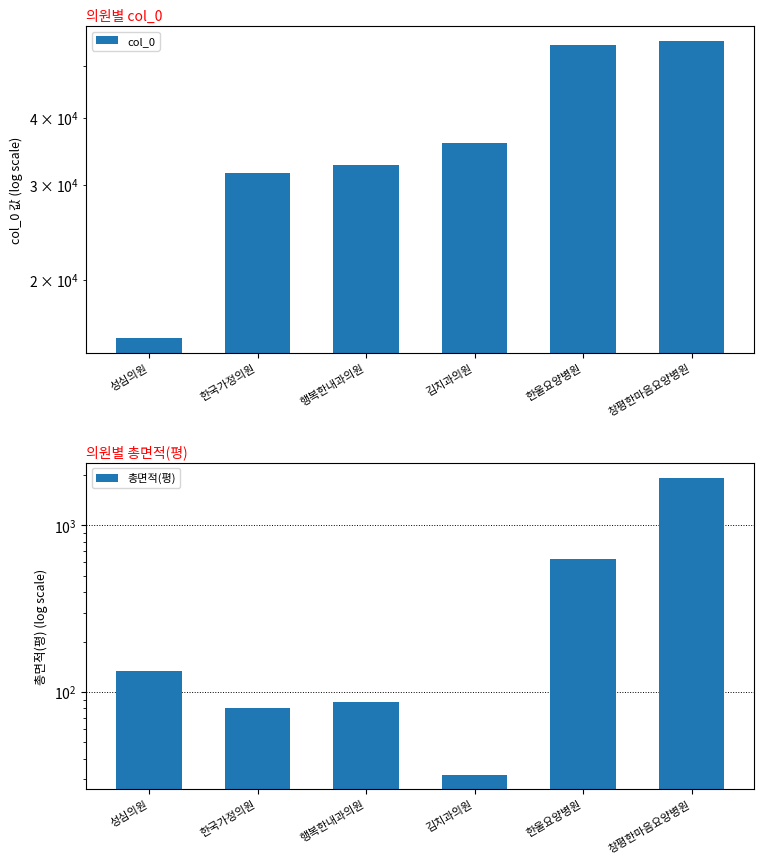

What is the average value of the 총면적(평) series?

483.6